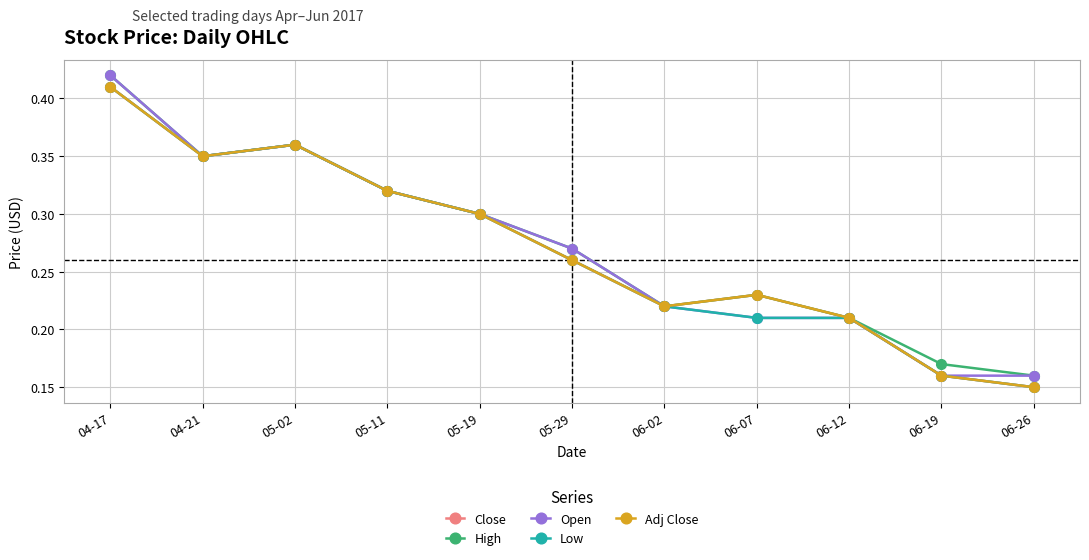

Which series has the widest spread of values?

Close